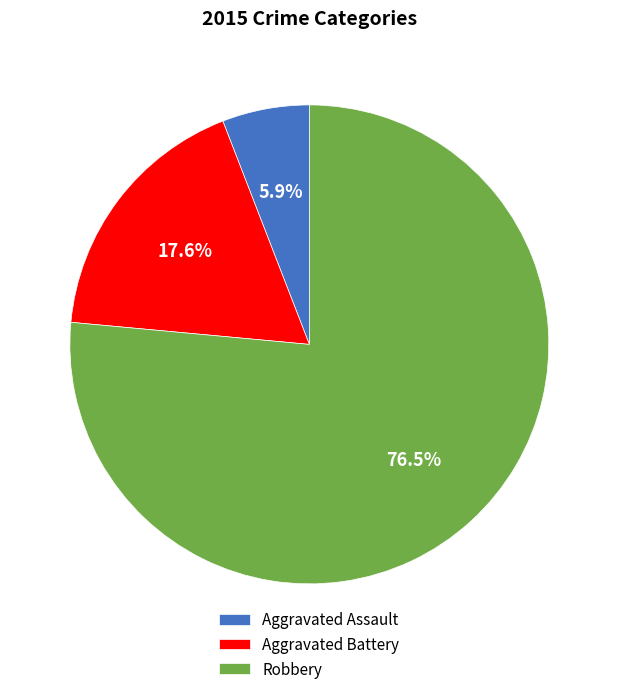

What is the smallest slice in the pie chart?

Aggravated Assault